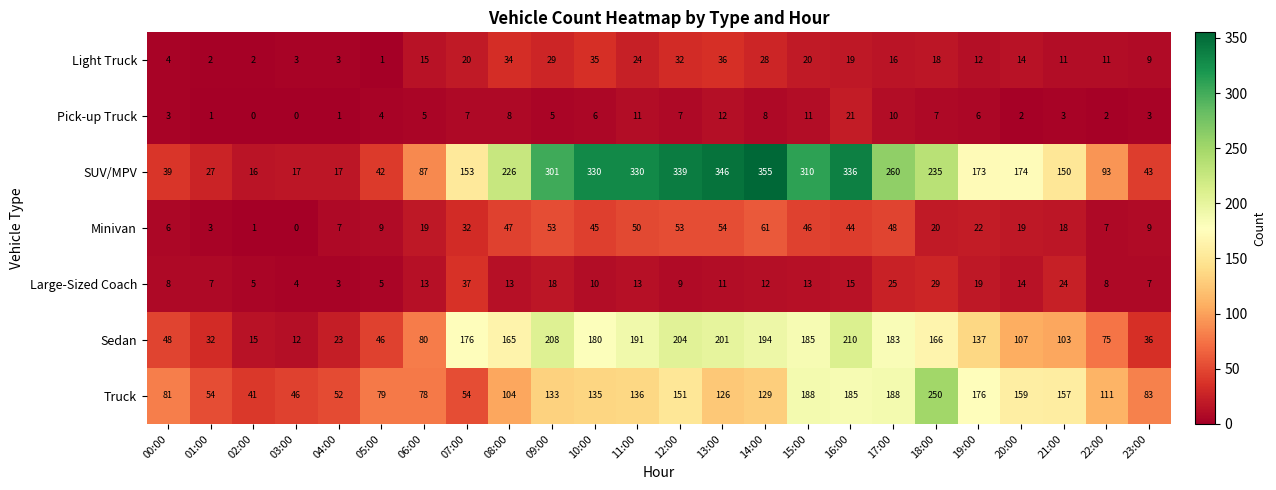

True or false: Pick-up Truck has a value of 4 at 05:00.

True